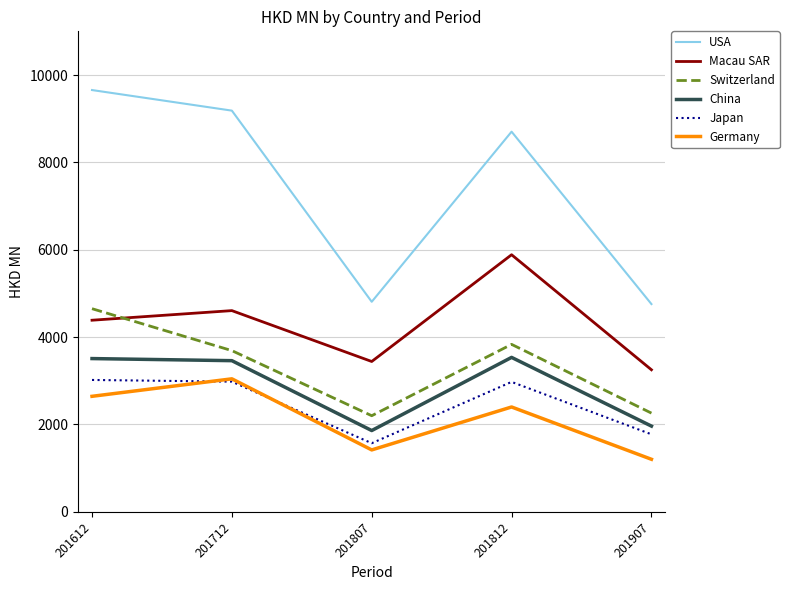

Is the value of China at 201712 greater than the value of Germany at 201812?

Yes